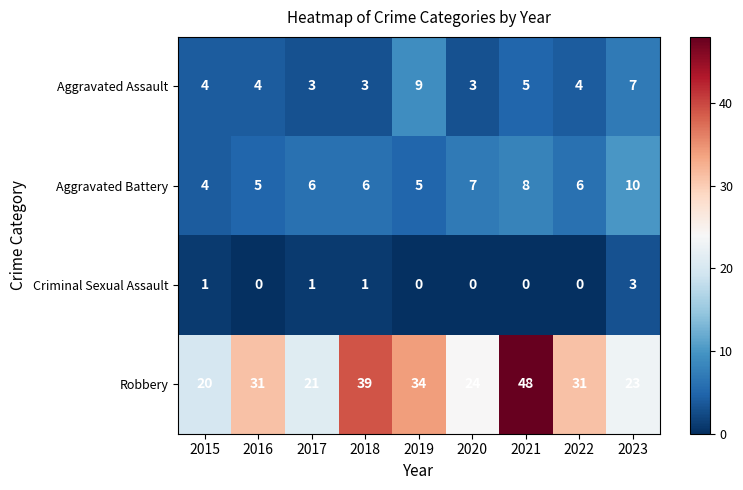

What is the spread (max minus min) of values at 2022?

31